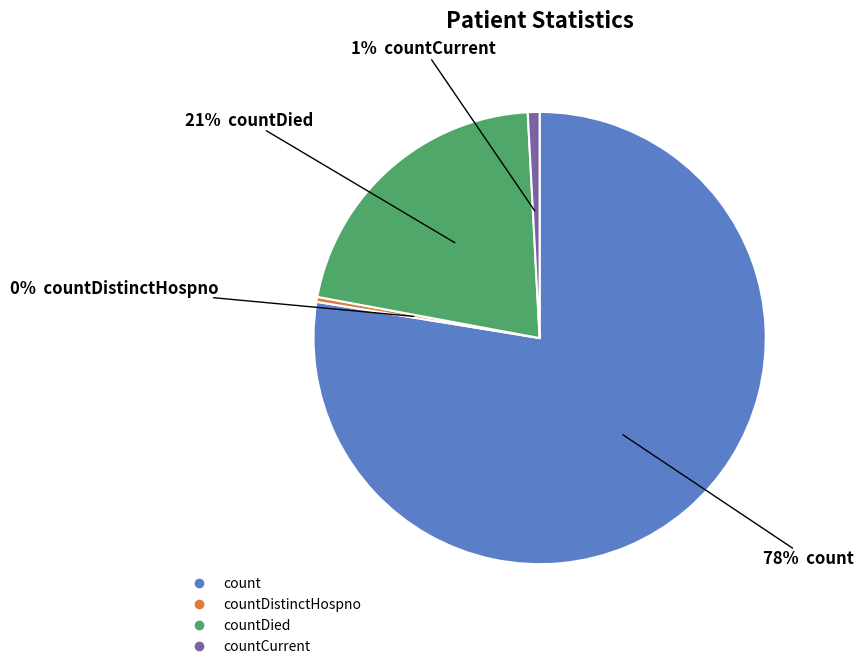

Does any single category account for the majority?

Yes